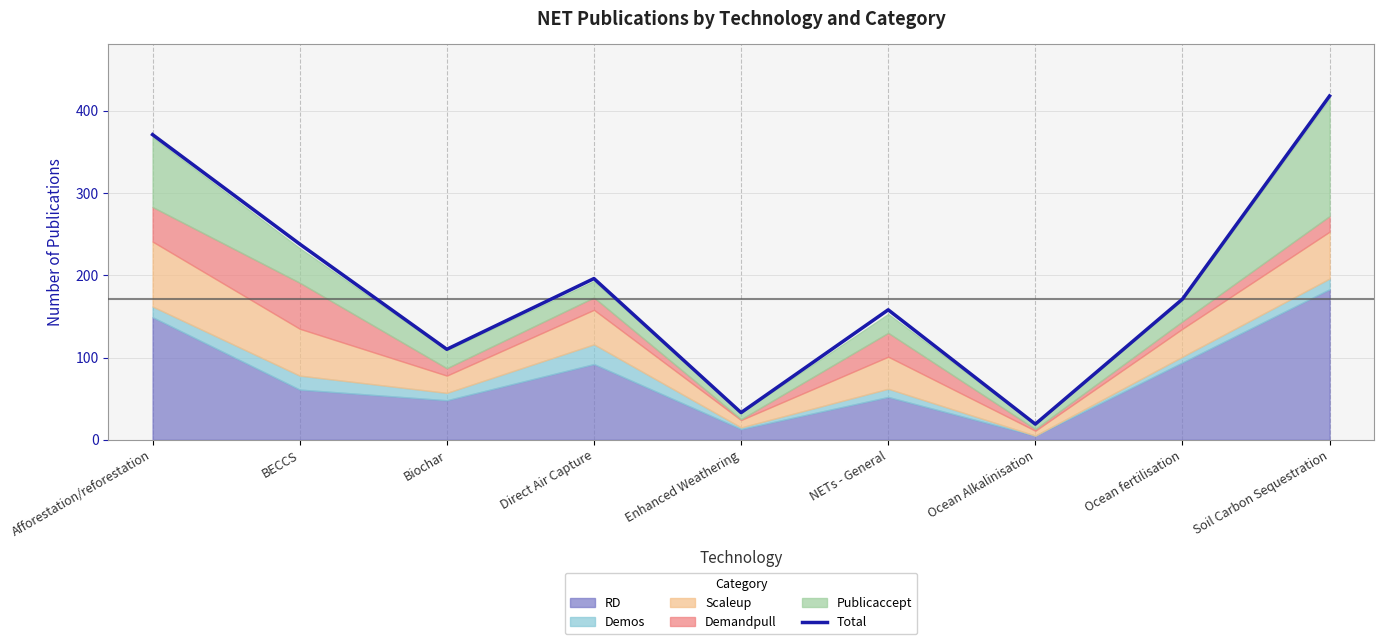

What position from the left is NETs - General?

6